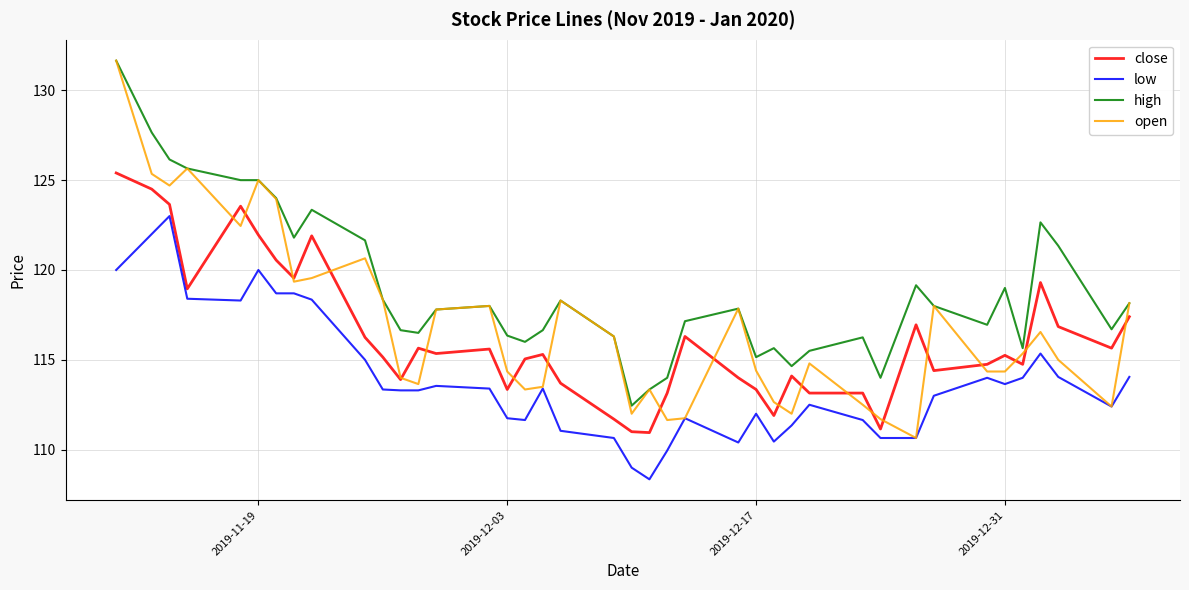

What is the greatest value displayed?

131.7